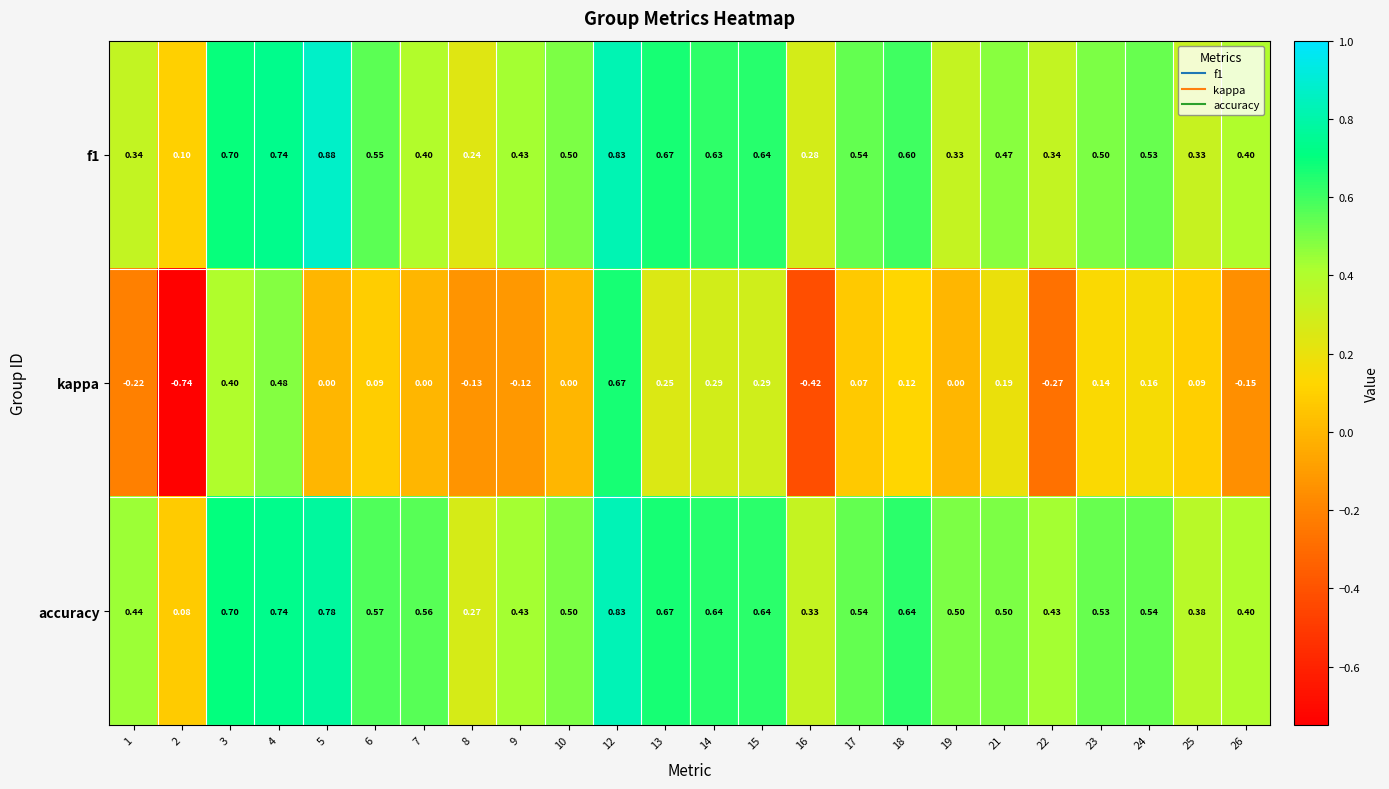

Which series has the widest spread of values?

kappa